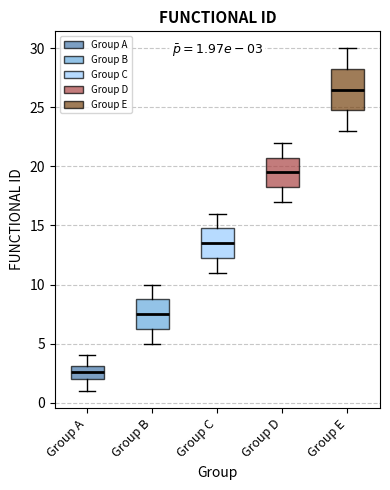

Comparing the boxes themselves (not the whiskers), which one is the tallest?

Group E